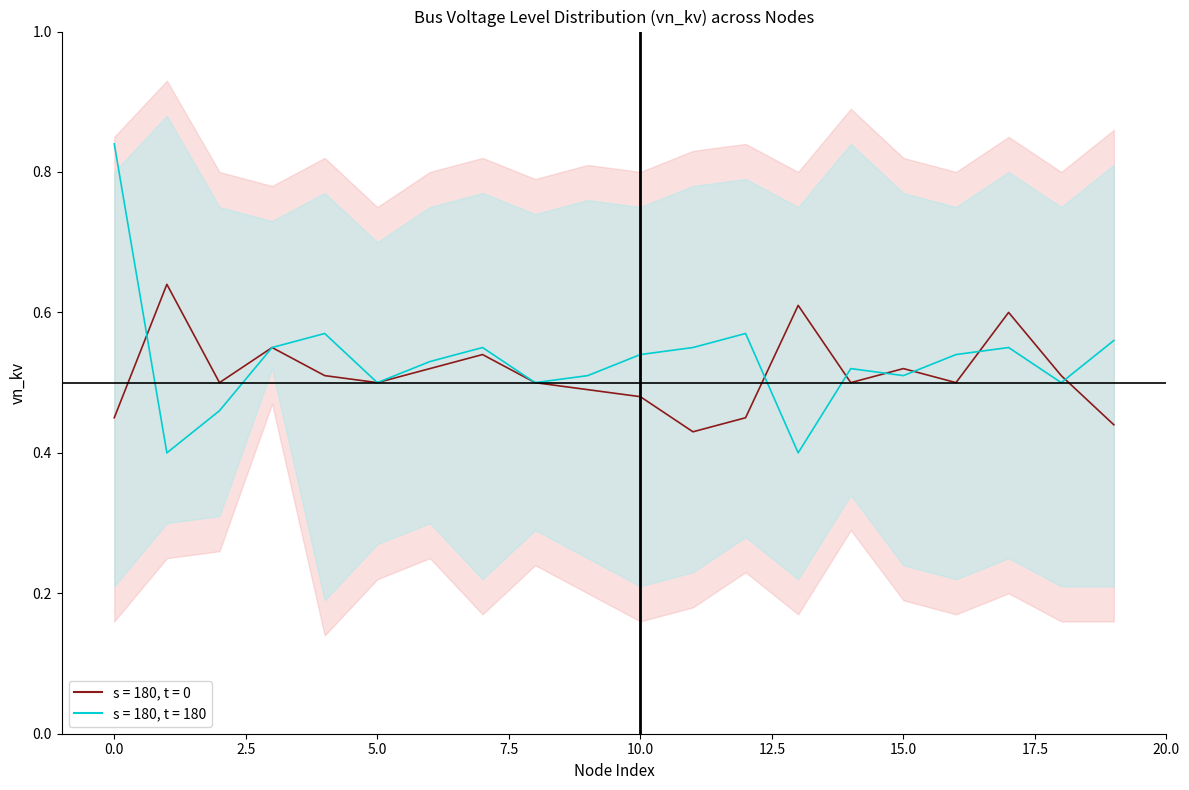

Count the vn_kv_lower values in the range 0 to 1.

20